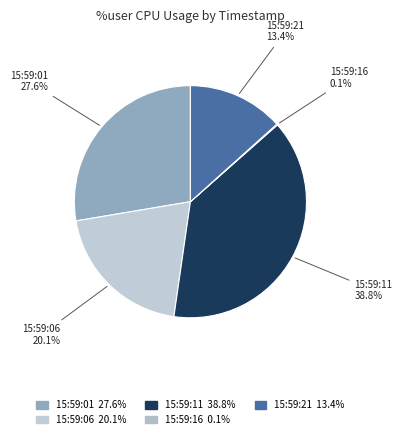

Which has a higher value, 15:59:01 or 15:59:06?

15:59:01